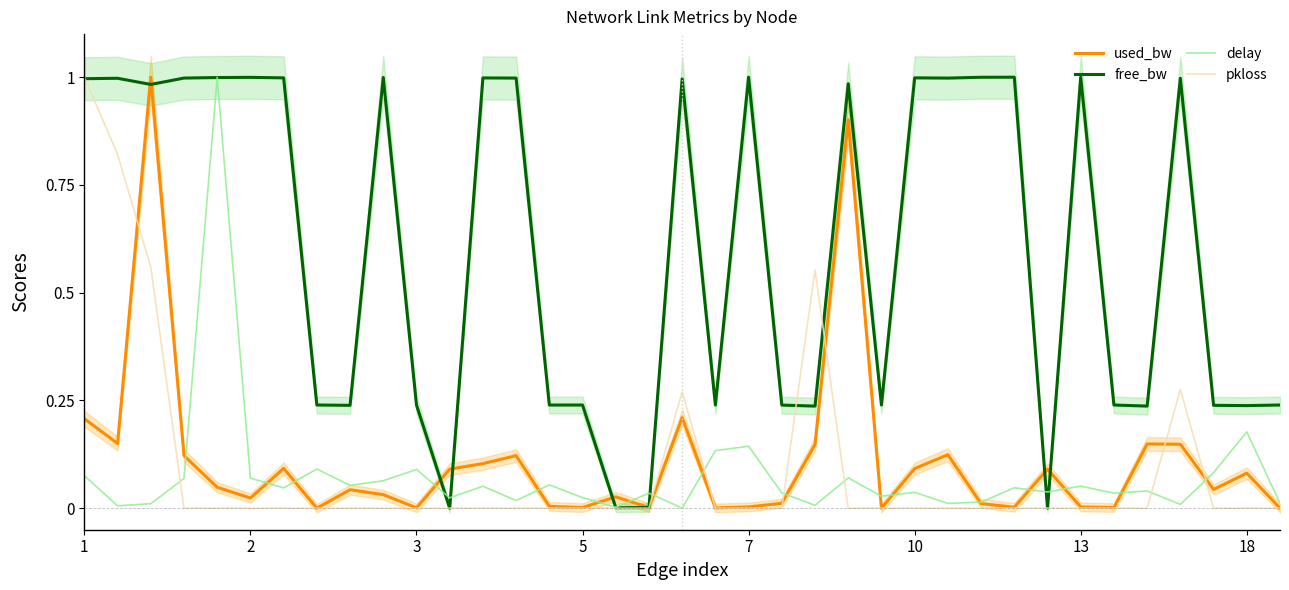

True or false: free_bw and delay cross at least once.

True